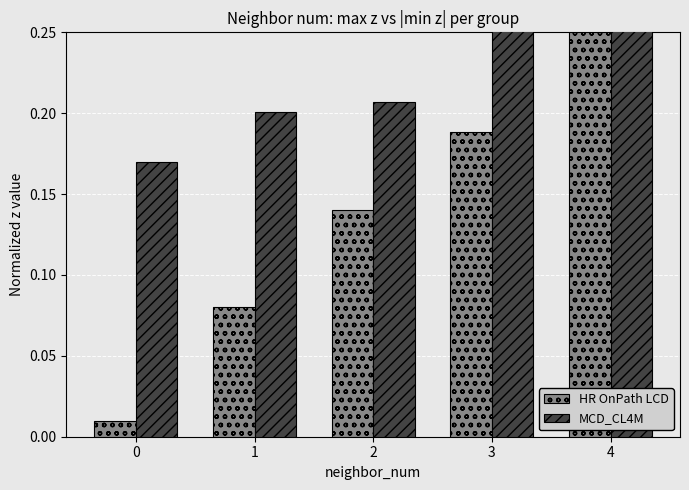

At which category is the sum across all series the highest?

4